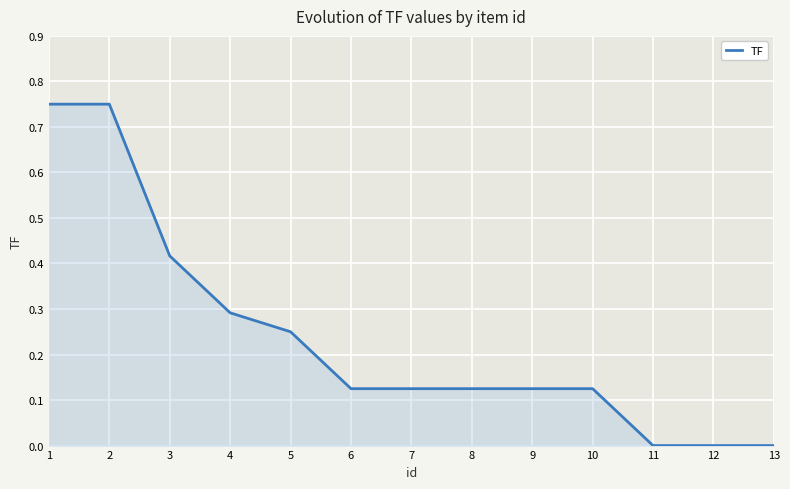

The value at 1 is 0.5. True or false?

False